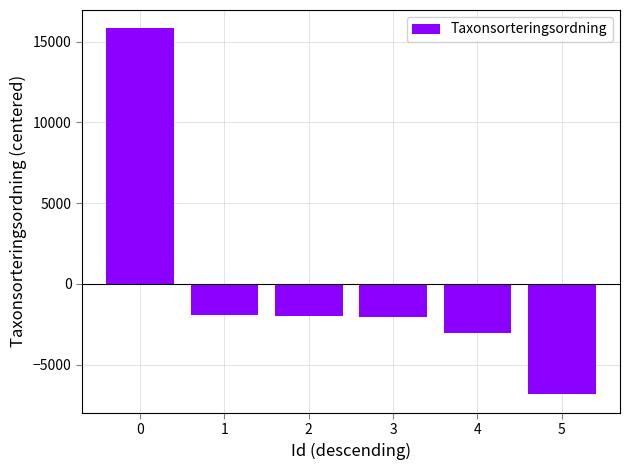

What is the value of the 6th bar from the left?

-6843.8